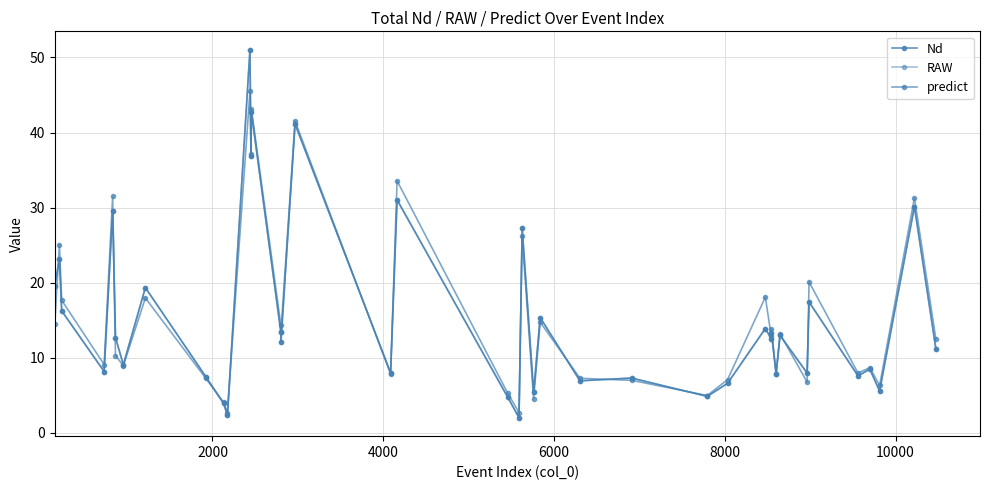

Does the chart have visible grid lines?

Yes